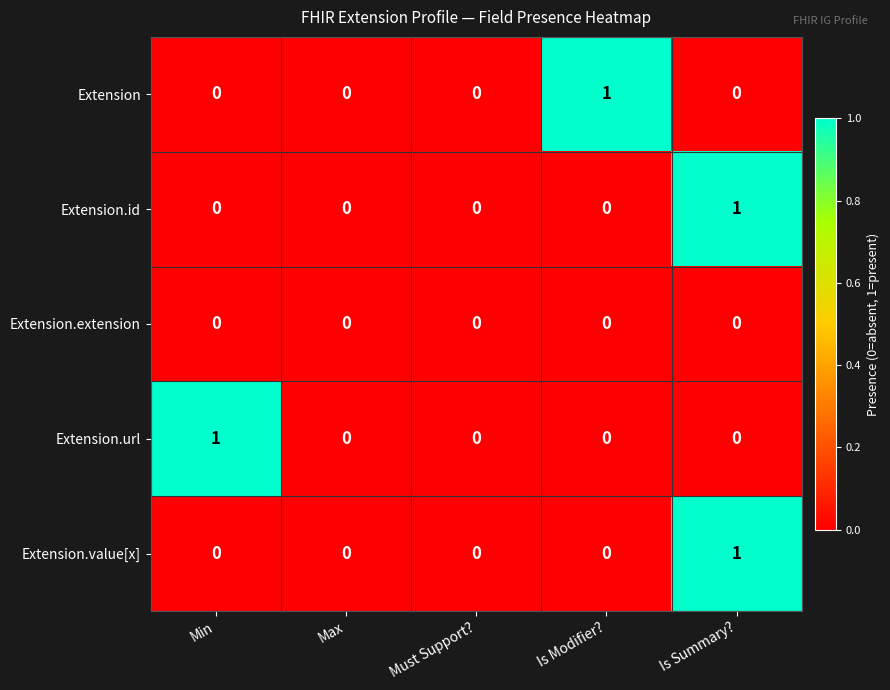

Count the number of data series in this chart.

5